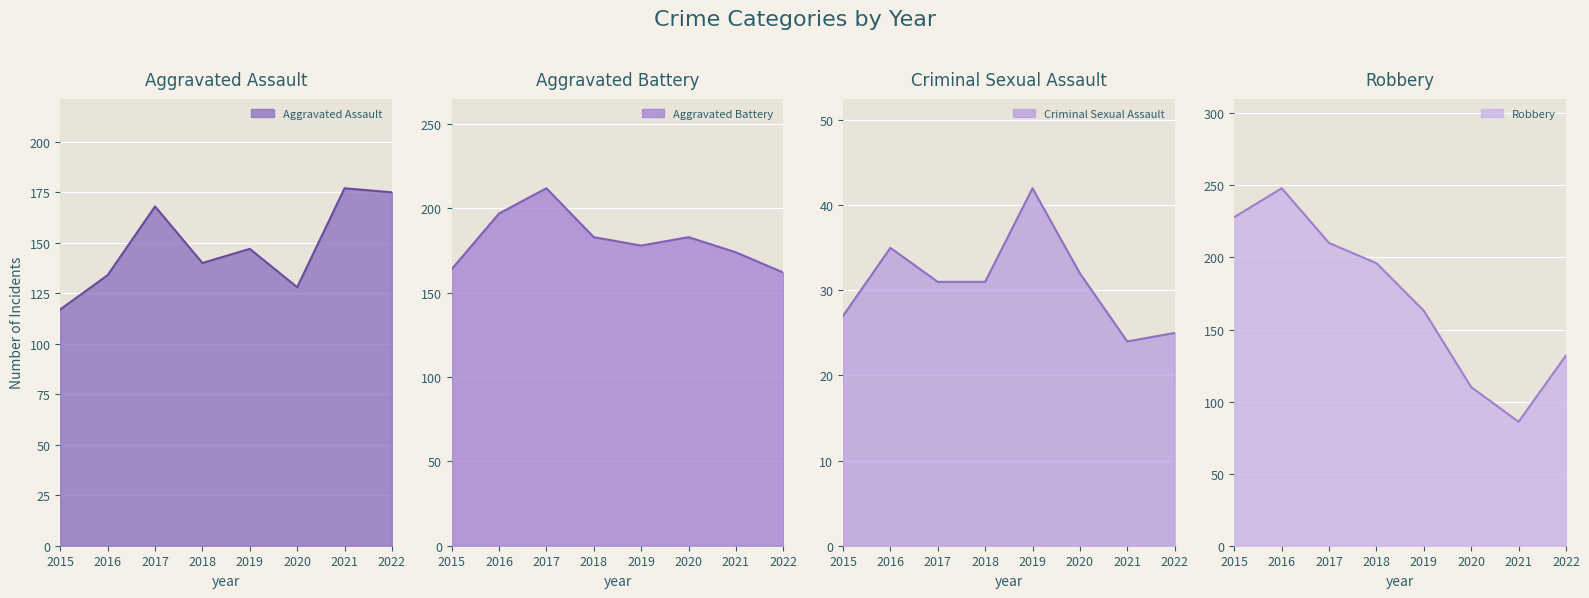

Rank the categories by Criminal Sexual Assault value from lowest to highest.

2021, 2022, 2015, 2017, 2018, 2020, 2016, 2019